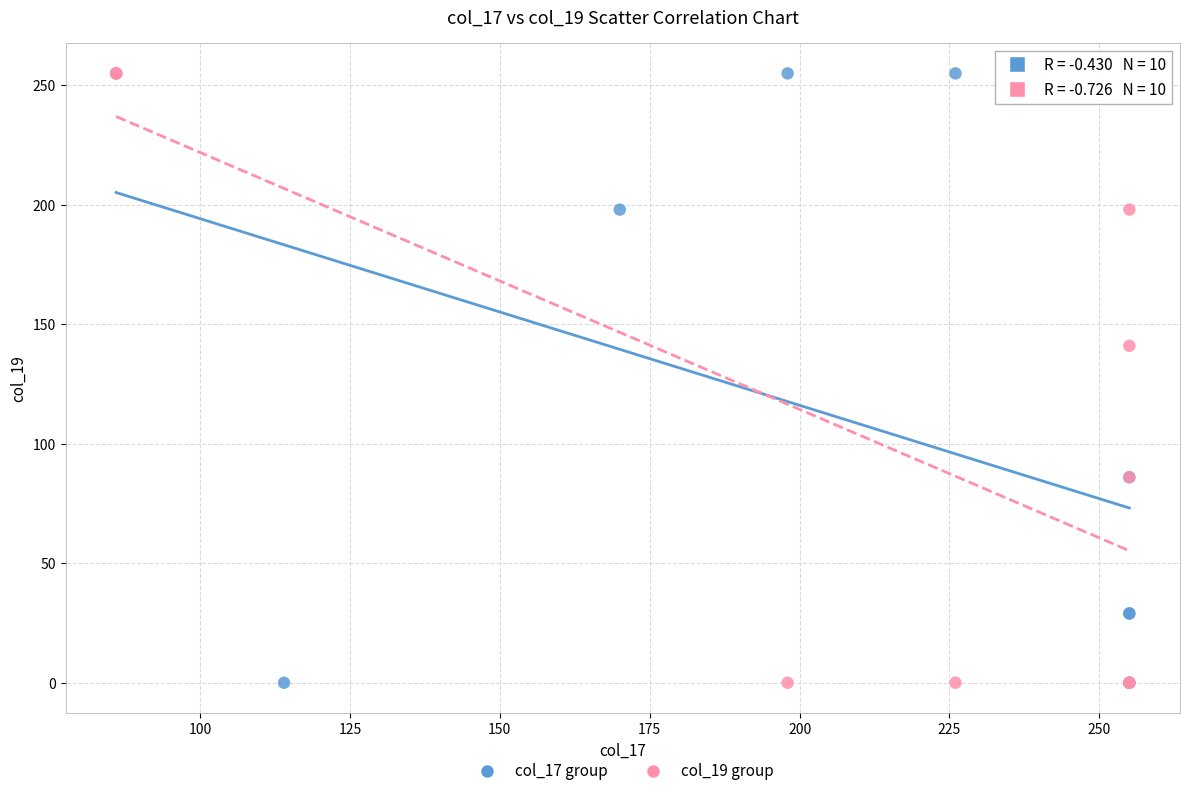

What are all the series names shown in the legend?

col_17 group, col_19 group